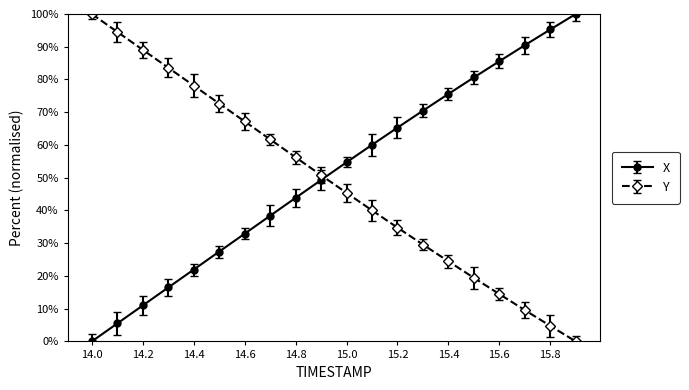

What is the sum of all Y values?

976.3